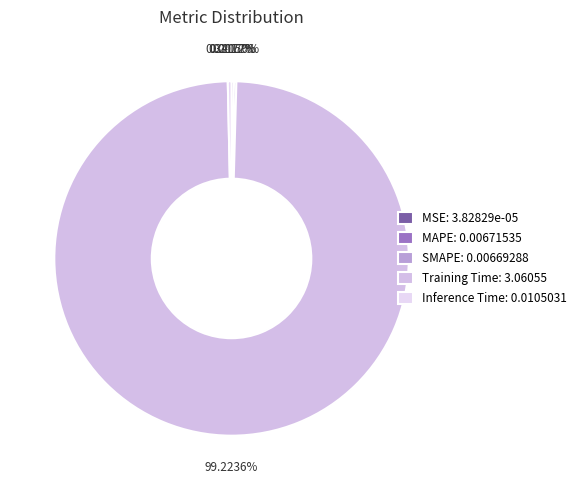

What is the largest slice in the pie chart?

Training Time